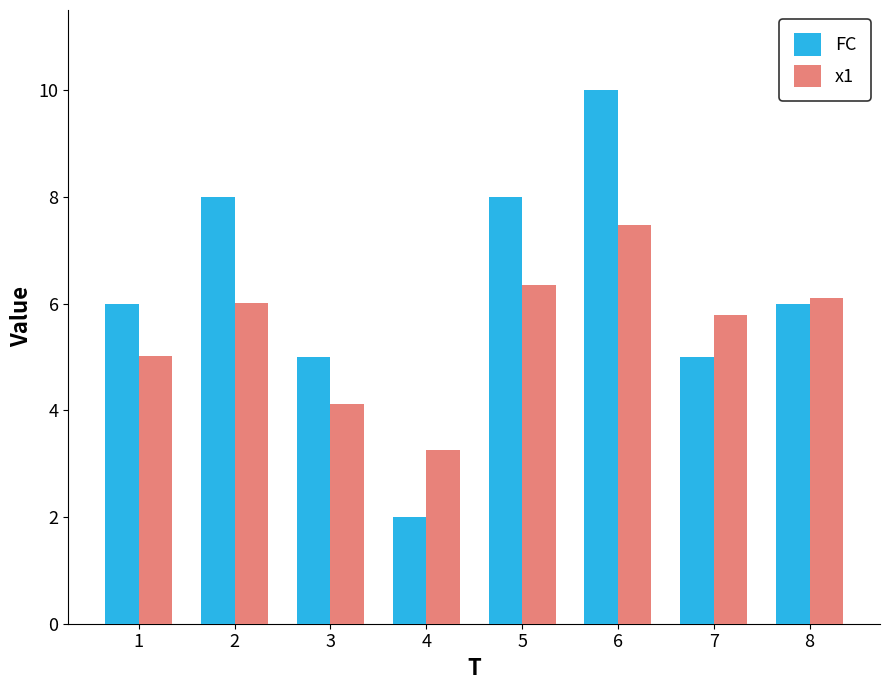

How many bars are there in total?

16